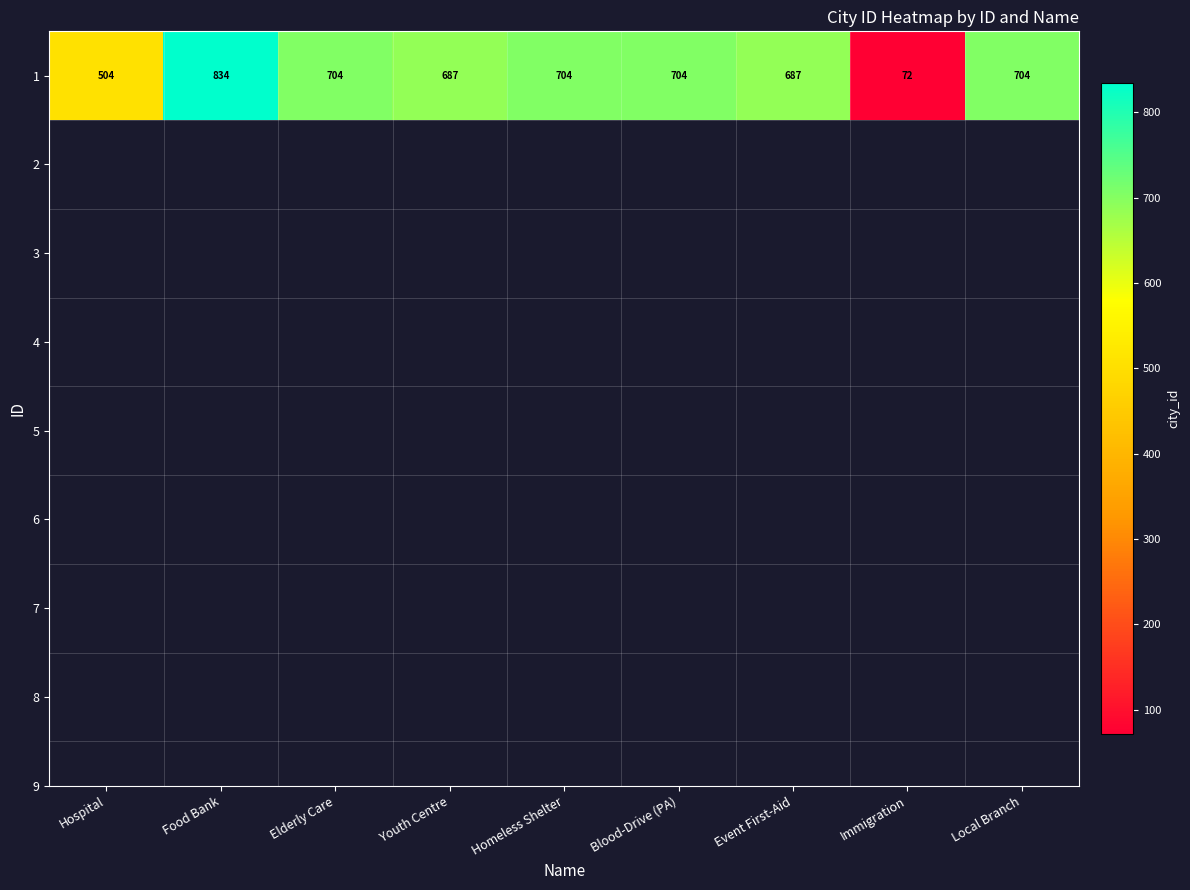

What is the difference between the maximum and minimum values?

762